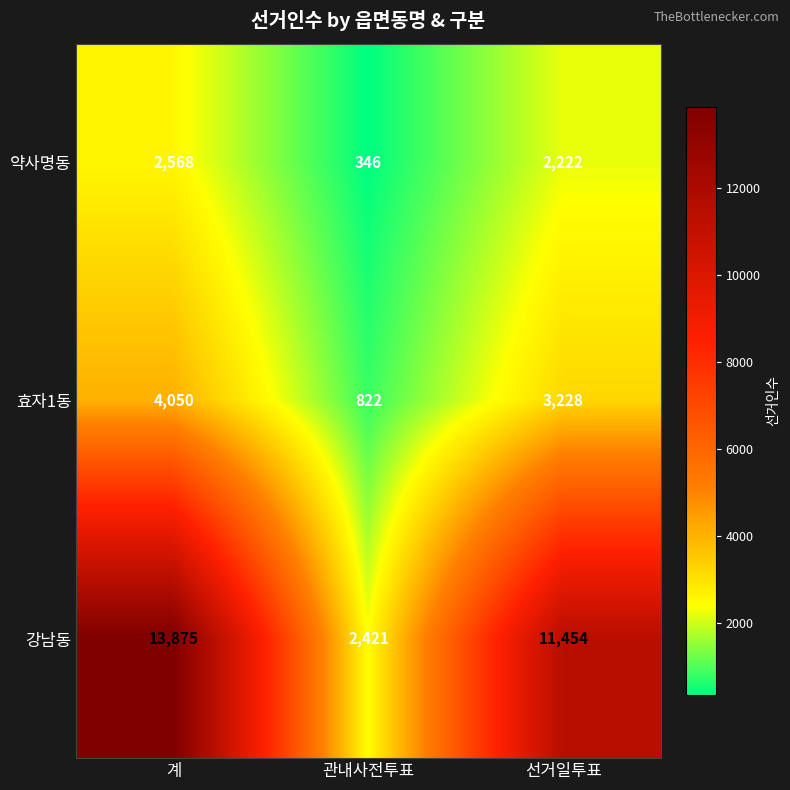

Rank the series at 관내사전투표 from lowest to highest value.

약사명동, 효자1동, 강남동